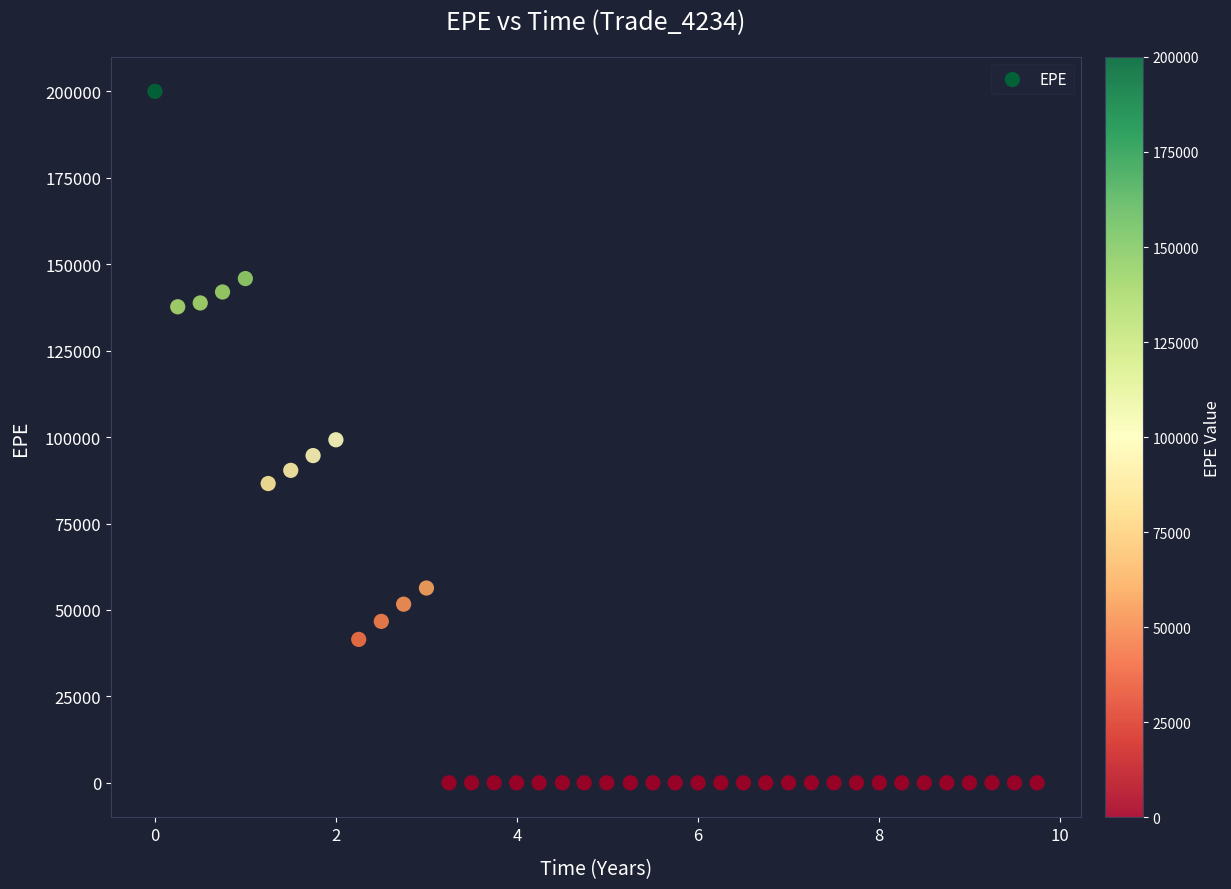

What is the range of X values (max minus min)?

9.7